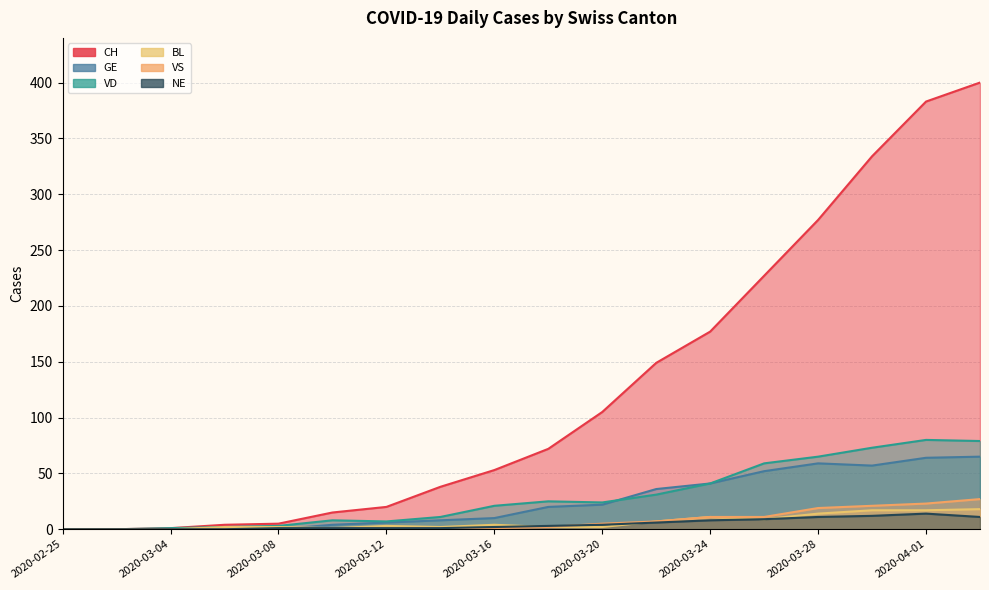

Where is the first local minimum for VD?

2020-03-12